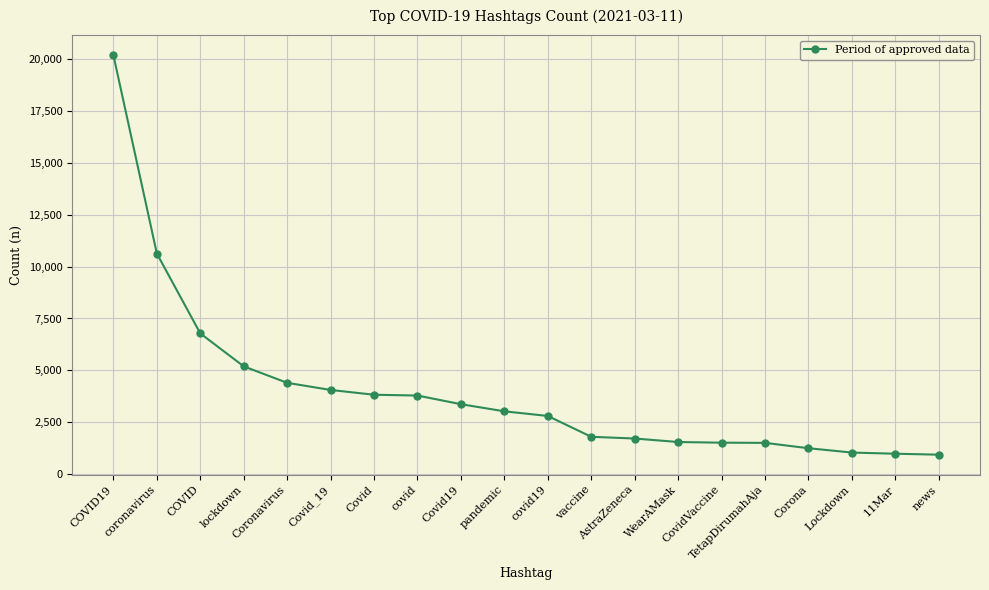

How many data points does each series have?

20